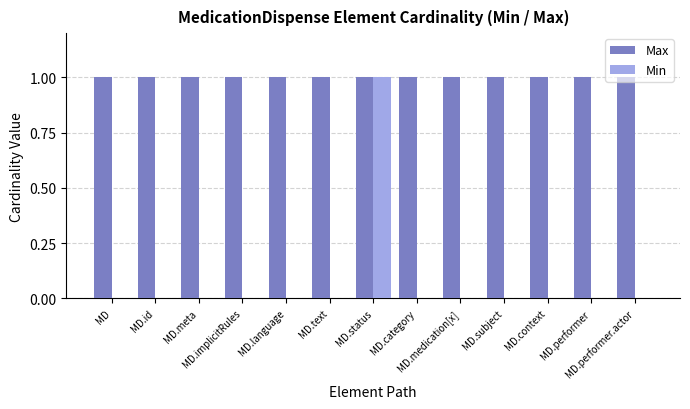

Does the chart contain stacked bars?

No